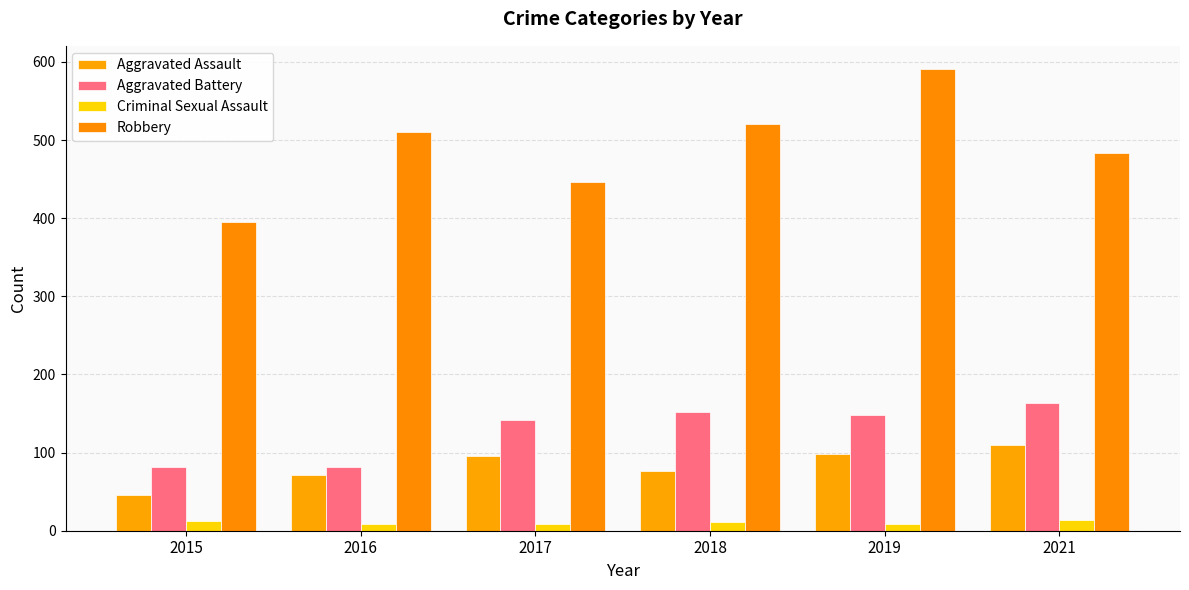

Does the chart contain any negative values?

No